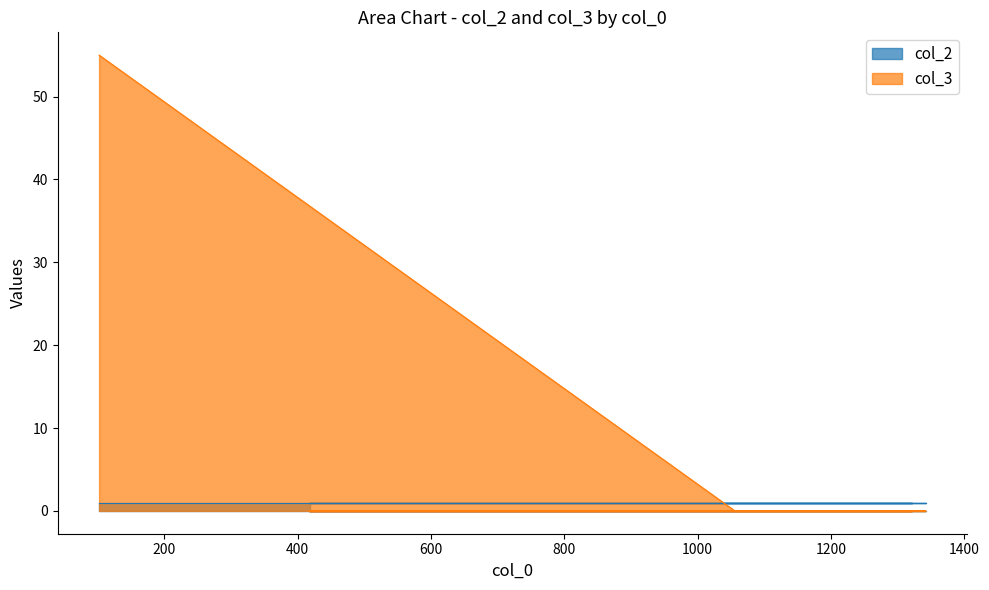

Which series has the largest range (max minus min)?

col_3